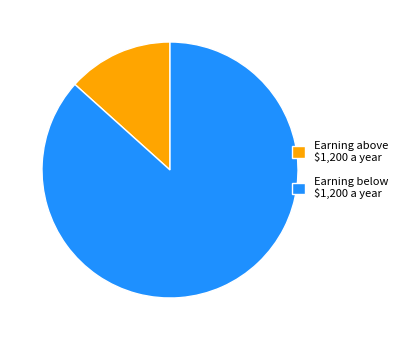

Is there a majority slice in this chart?

Yes